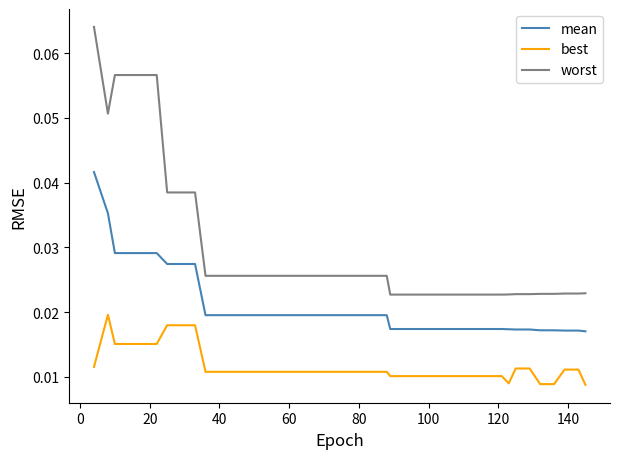

List the series in order of their overall mean, highest first.

worst, mean, best